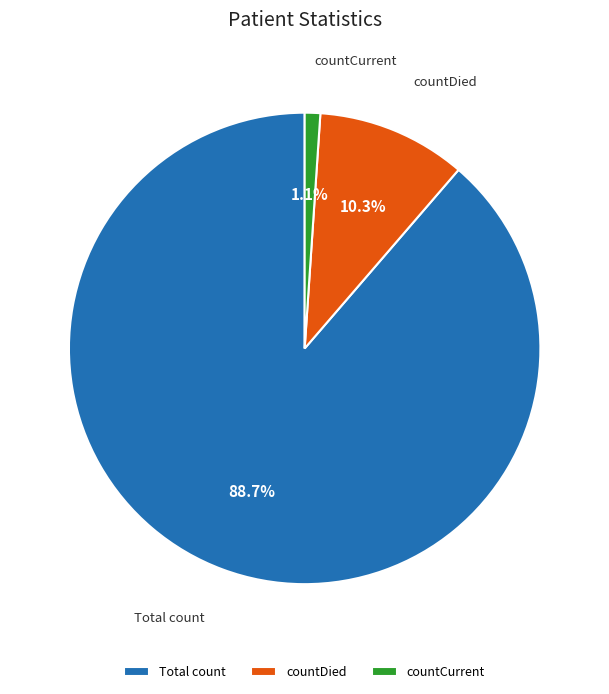

To the nearest percent, what is the difference between the countCurrent and countDied slice percentages?

9%